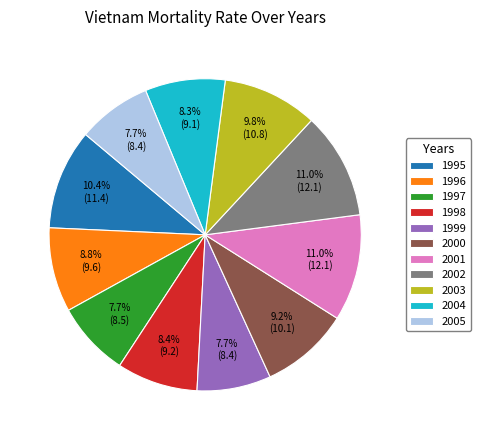

To the nearest percent, what is the average slice percentage?

9%